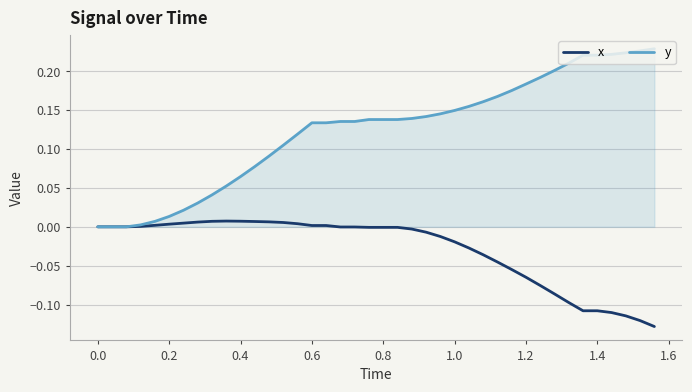

Which series has the largest total across all categories?

y